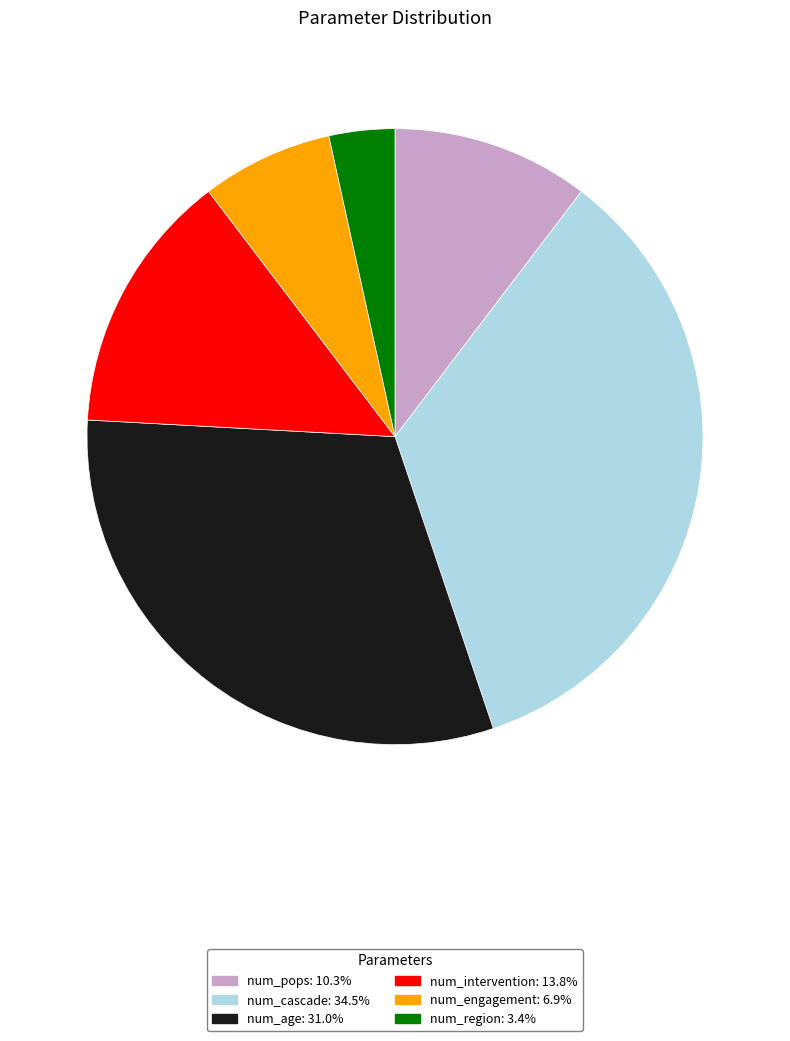

What is the smallest slice in the pie chart?

num_region